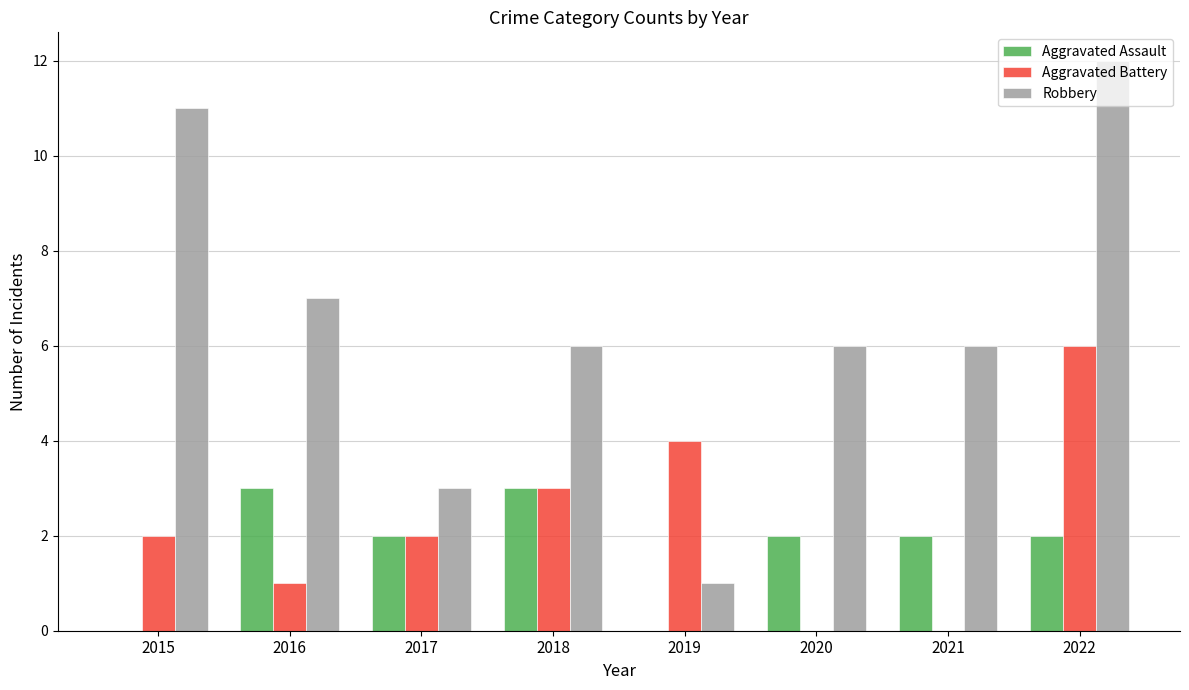

What is the maximum value shown in the chart?

12